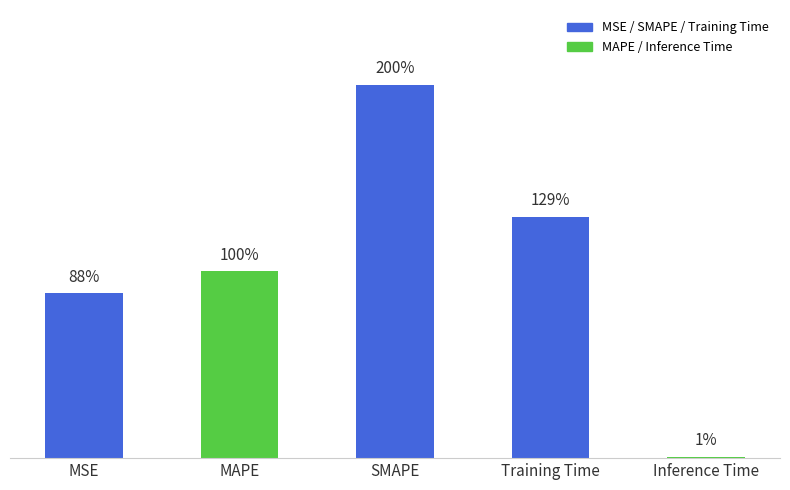

Reading right to left, transcribe all the data shown in this chart.

Inference Time=0.0	Training Time=1.3	SMAPE=2.0	MAPE=1.0	MSE=0.9